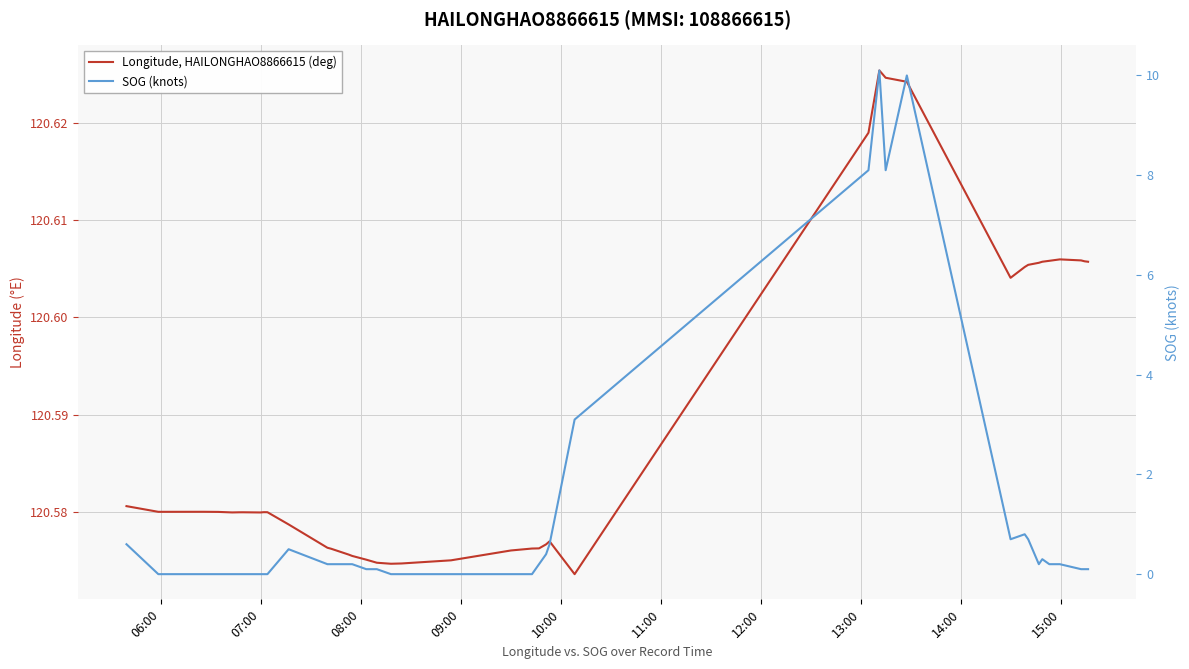

What are all the series names shown in the legend?

Longitude, HAILONGHAO8866615 (deg), SOG (knots)